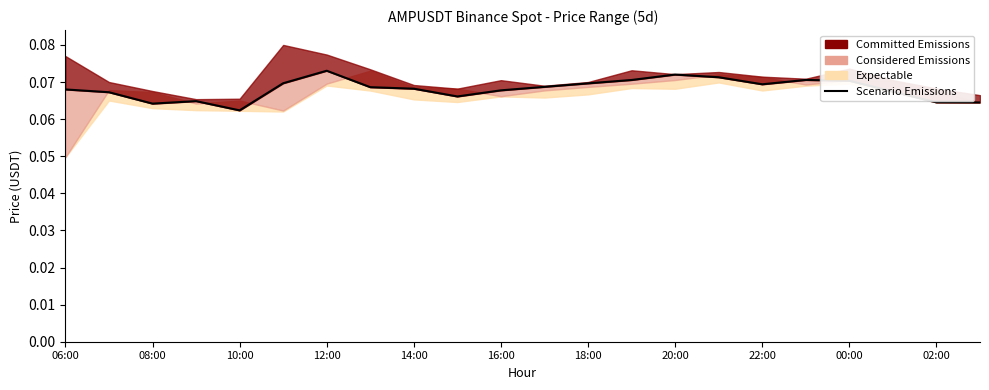

Reading left to right, extract all data points from this chart.

0.1	0.1	0.1	0.1	0.1	0.1	0.1	0.1	0.1	0.1	0.1	0.1	0.1	0.1	0.1	0.1	0.1	0.1	0.1	0.1	0.1	0.1